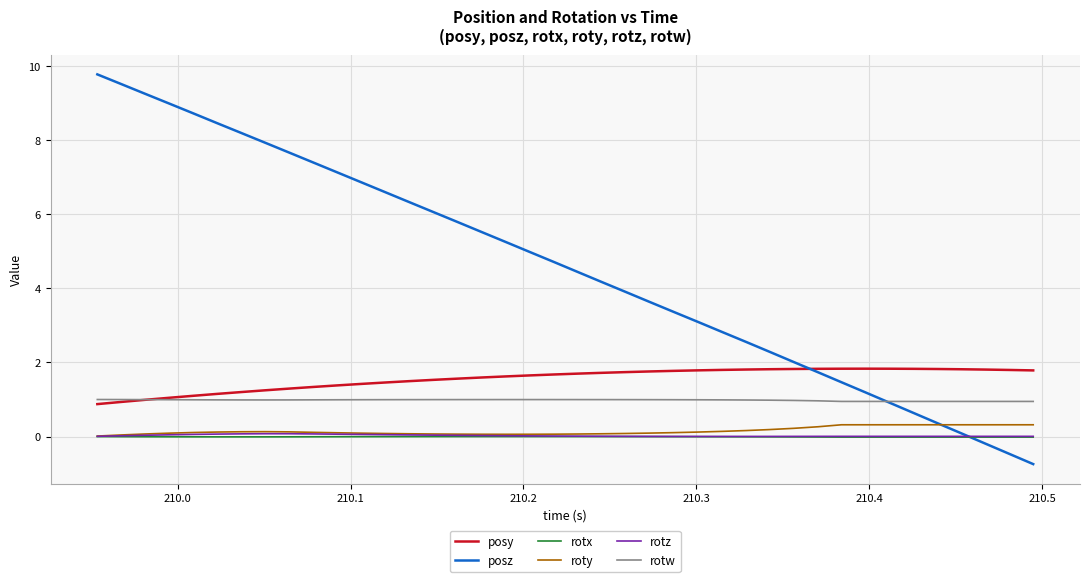

Which series has the largest total across all categories?

posz